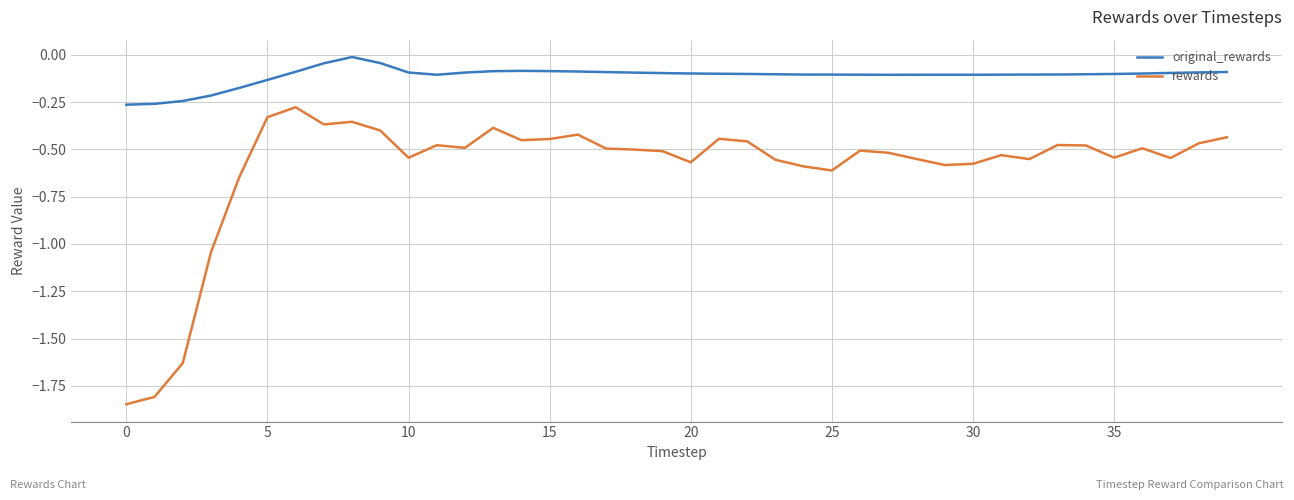

Rank the series by their maximum value, from highest to lowest.

original_rewards, rewards